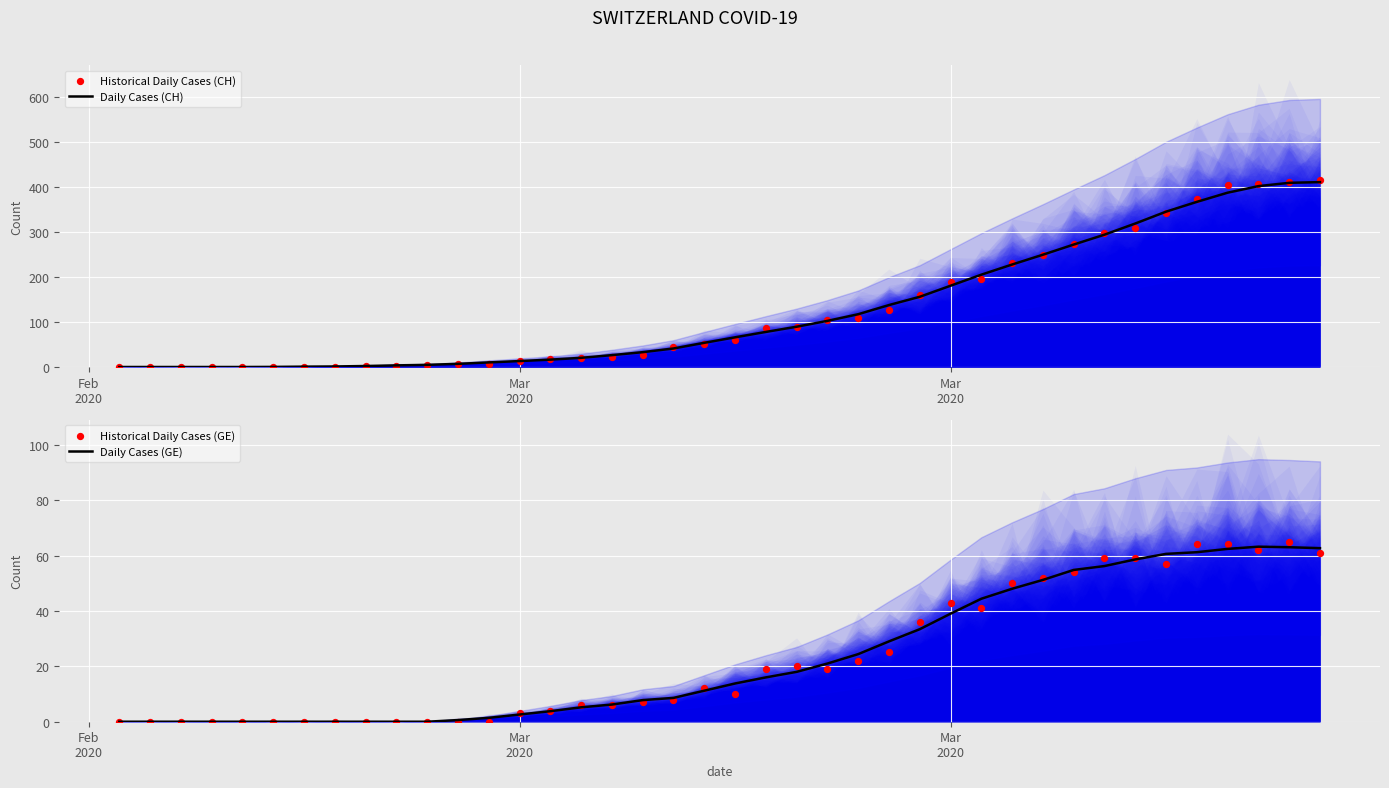

Is the value of Daily Cases (CH) at 37 greater than the value of Daily Cases (GE) at 33?

Yes